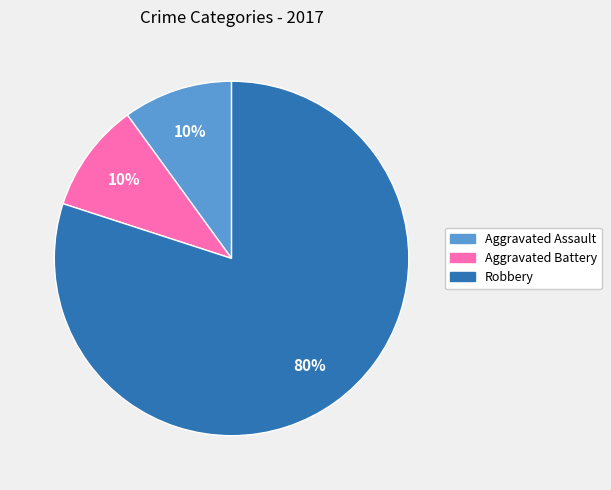

How many segments does this pie chart have?

3